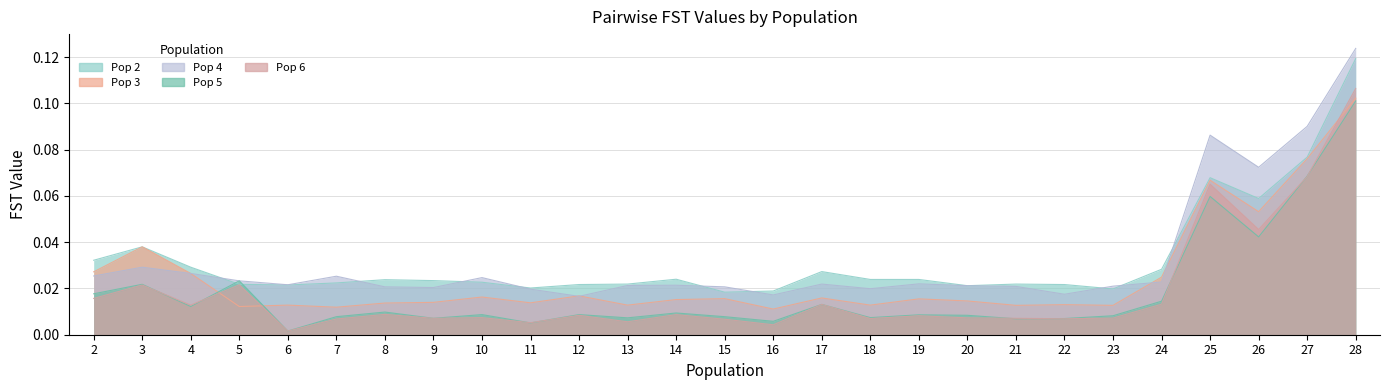

At which label is Pop 6 closest to 0?

6